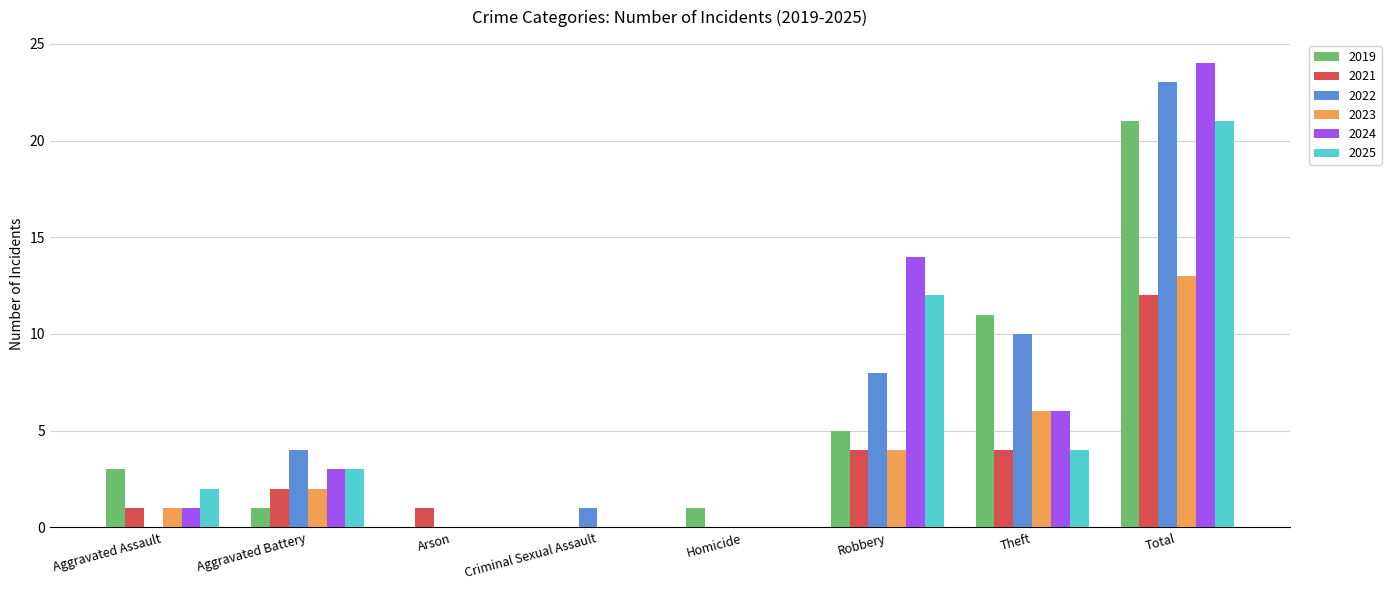

At which category is the sum across all series the highest?

Total